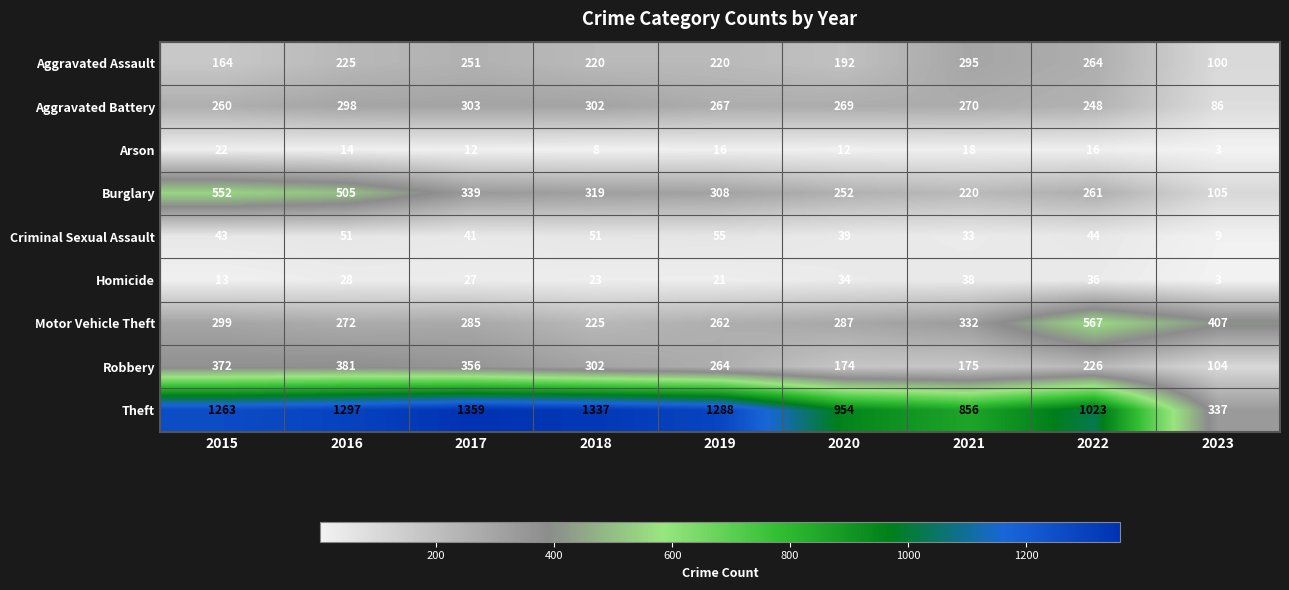

Where does the Homicide series first go above 27?

2016